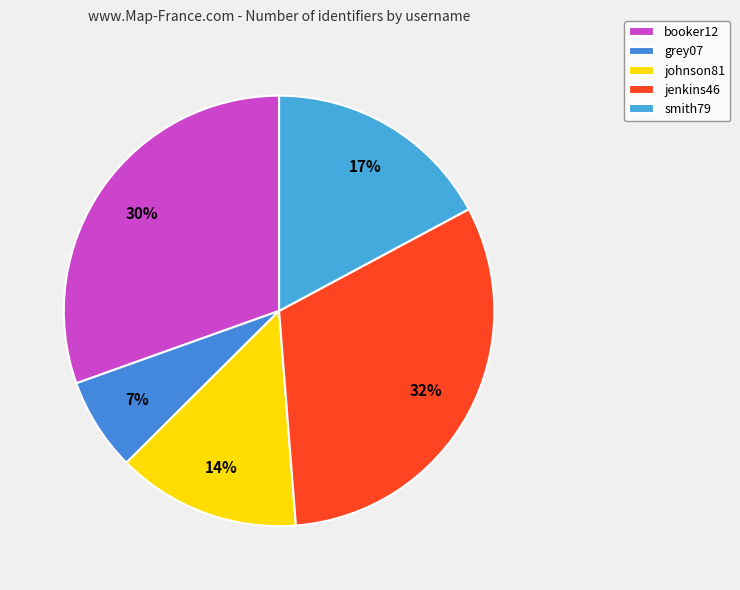

Is it true that jenkins46 is 32% of the pie?

True